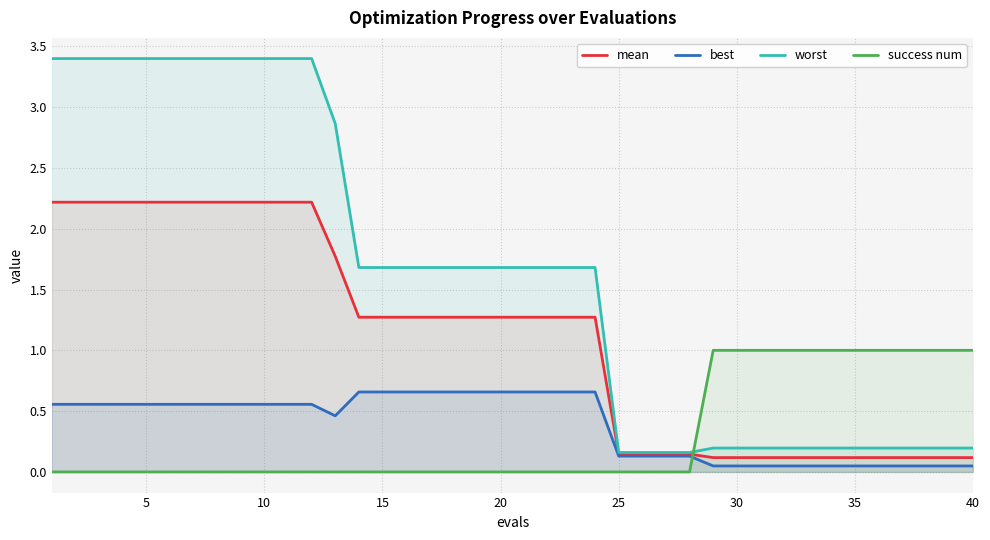

How many times do worst and success num cross each other?

1